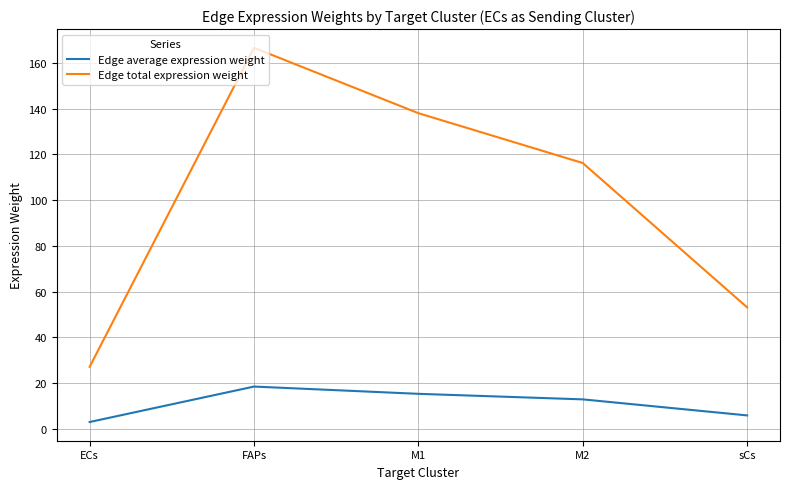

What are all the series names shown in the legend?

Edge average expression weight, Edge total expression weight